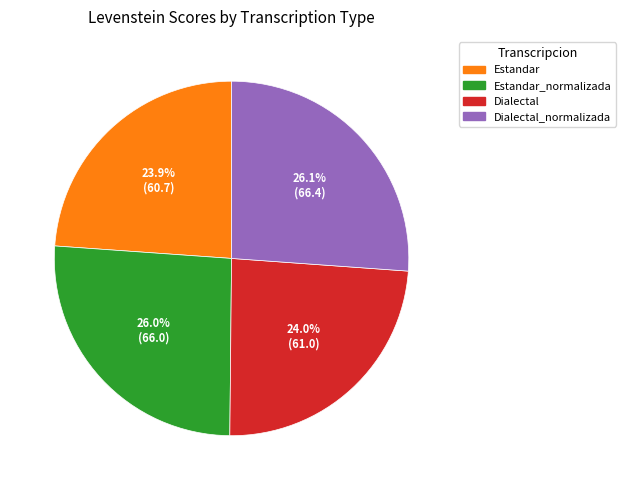

Does any single category account for the majority?

No